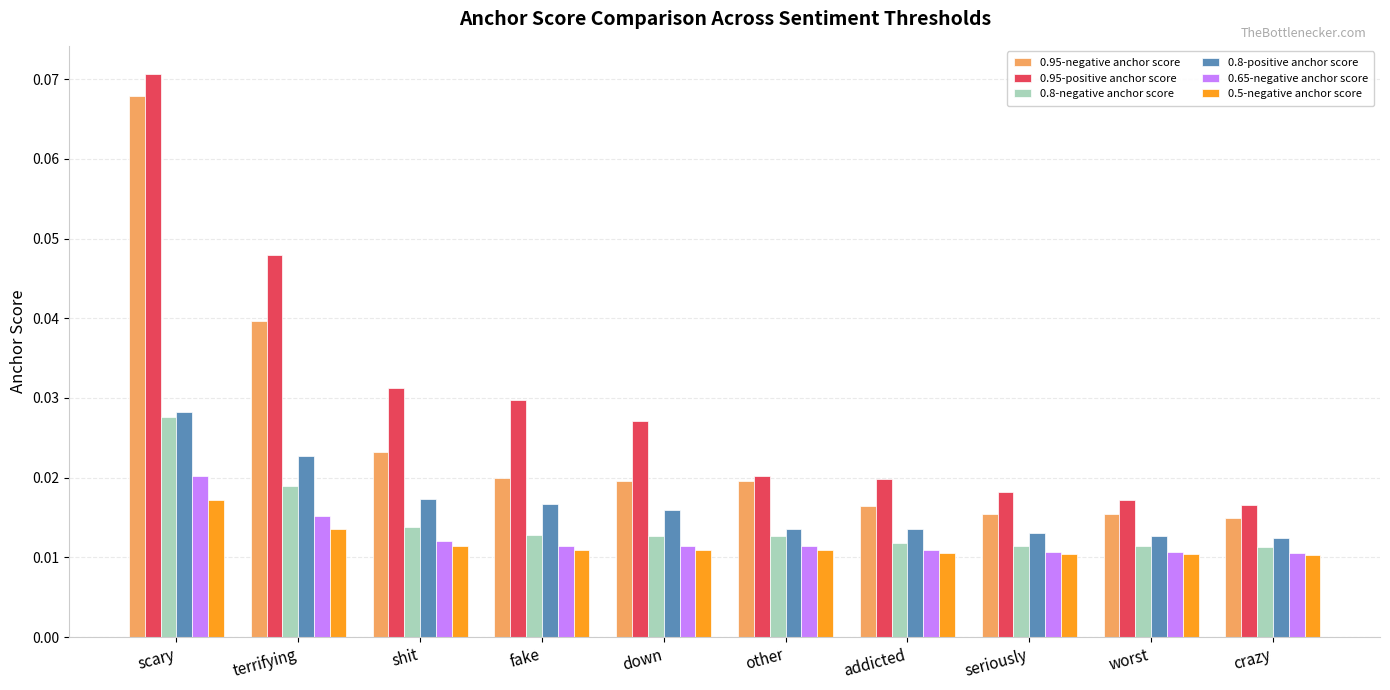

Which category has the highest value across all series?

scary